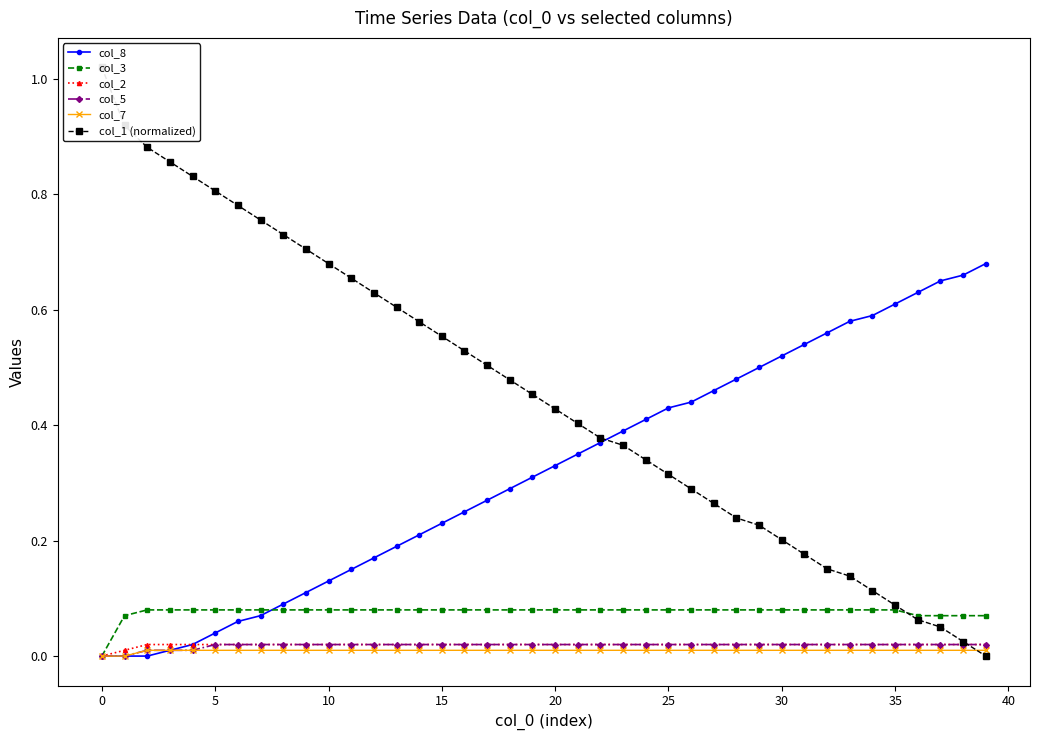

Which series ends up on top after the final intersection of col_8 and col_3?

col_8